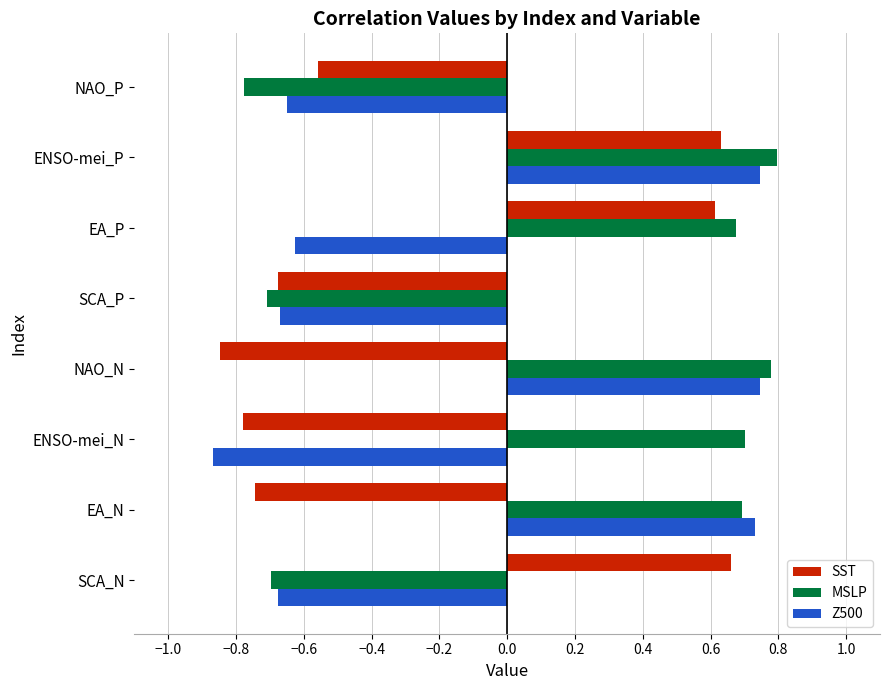

What is the difference between the highest and lowest values at ENSO-mei_N?

1.6